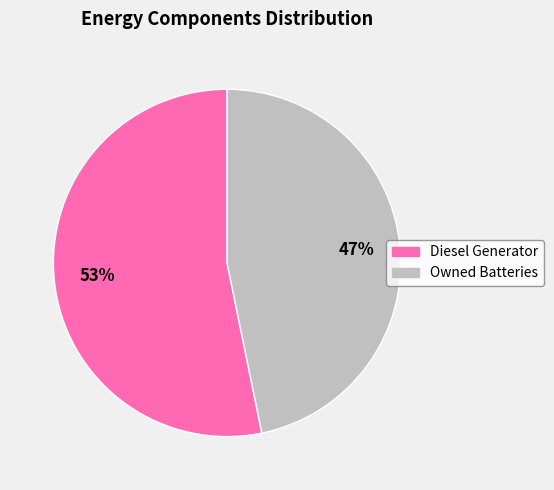

What is the majority slice?

Diesel Generator